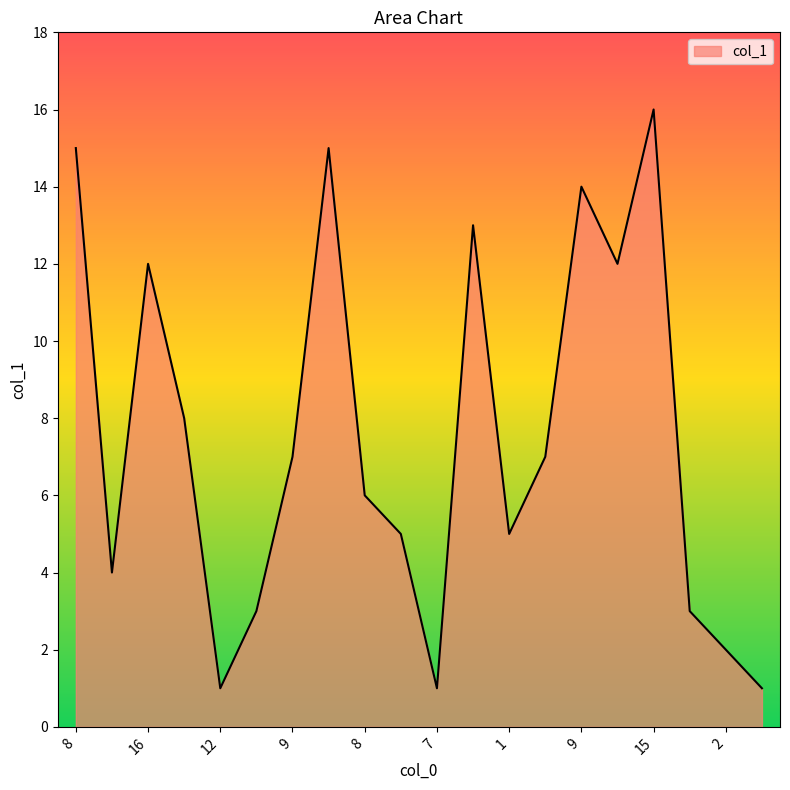

How many interior local peaks (higher than both neighbors) does the data have?

5